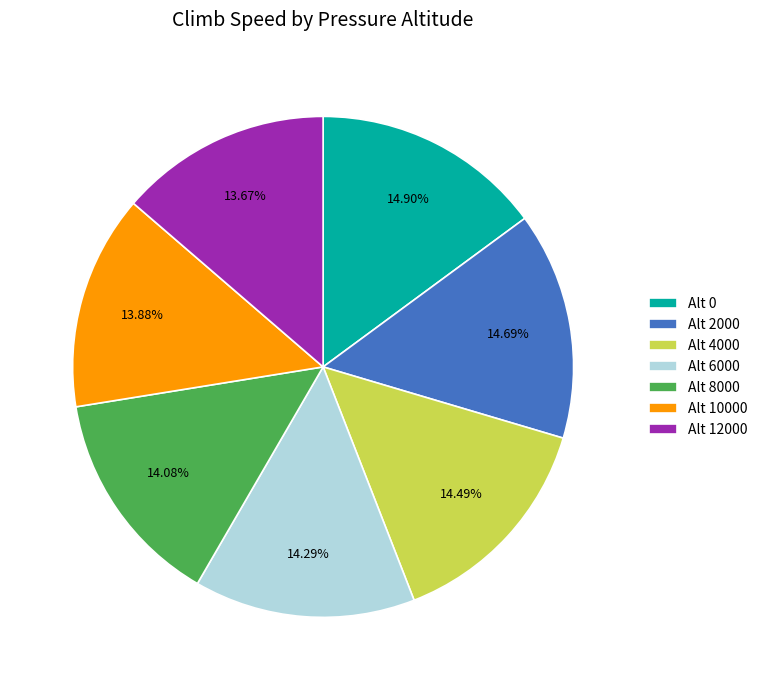

Approximately how many times larger is the value at Alt 4000 compared to Alt 0?

1.0